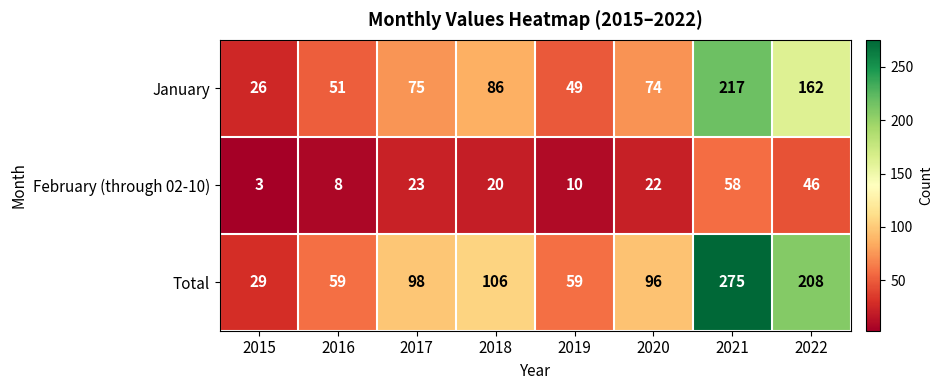

What is the difference between the Total values at 2019 and 2021?

216